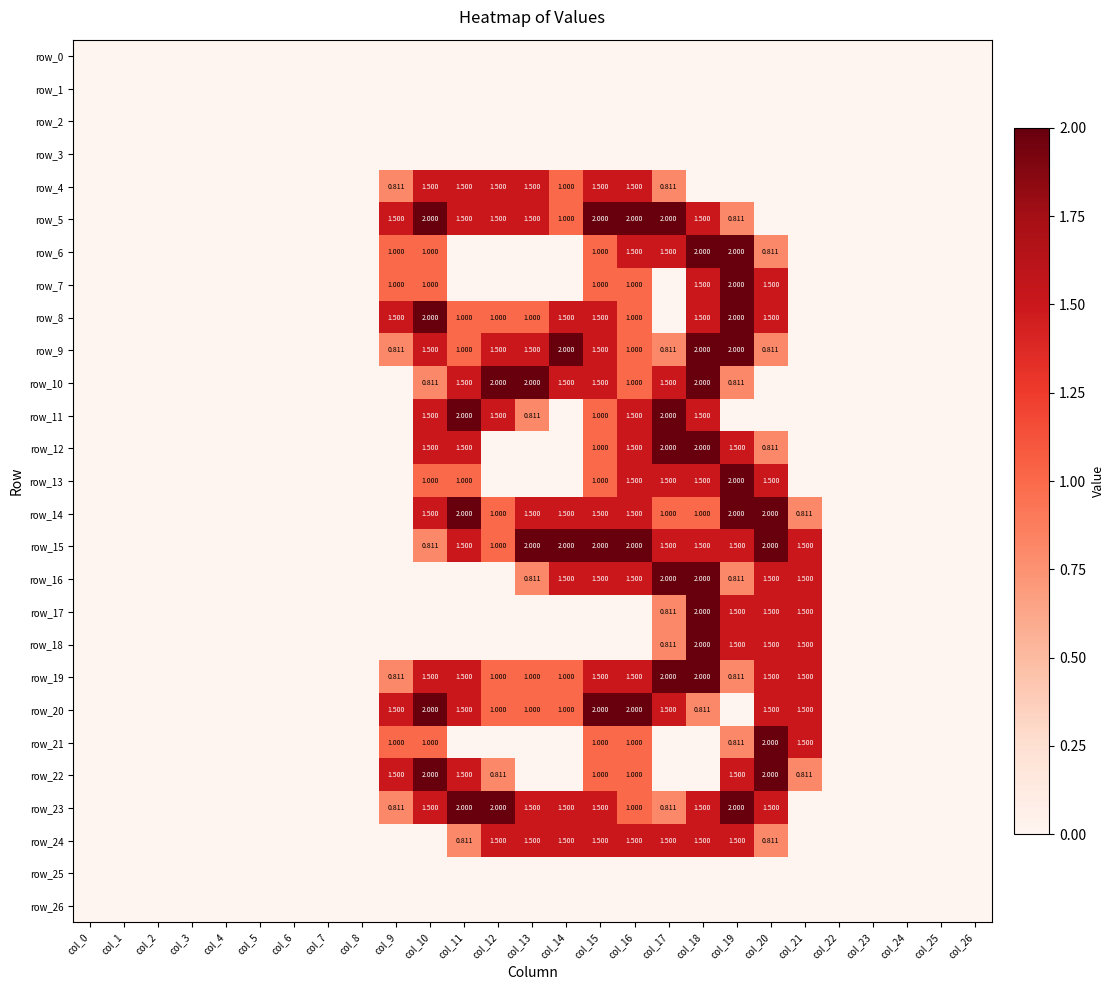

Reading left to right, transcribe all the data shown in this chart.

row_0: col_0=0.0	col_1=0.0	col_2=0.0	col_3=0.0	col_4=0.0	col_5=0.0	col_6=0.0	col_7=0.0	col_8=0.0	col_9=0.0	col_10=0.0	col_11=0.0	col_12=0.0	col_13=0.0	col_14=0.0	col_15=0.0	col_16=0.0	col_17=0.0	col_18=0.0	col_19=0.0	col_20=0.0	col_21=0.0	col_22=0.0	col_23=0.0	col_24=0.0	col_25=0.0	col_26=0.0
row_1: col_0=0.0	col_1=0.0	col_2=0.0	col_3=0.0	col_4=0.0	col_5=0.0	col_6=0.0	col_7=0.0	col_8=0.0	col_9=0.0	col_10=0.0	col_11=0.0	col_12=0.0	col_13=0.0	col_14=0.0	col_15=0.0	col_16=0.0	col_17=0.0	col_18=0.0	col_19=0.0	col_20=0.0	col_21=0.0	col_22=0.0	col_23=0.0	col_24=0.0	col_25=0.0	col_26=0.0
row_2: col_0=0.0	col_1=0.0	col_2=0.0	col_3=0.0	col_4=0.0	col_5=0.0	col_6=0.0	col_7=0.0	col_8=0.0	col_9=0.0	col_10=0.0	col_11=0.0	col_12=0.0	col_13=0.0	col_14=0.0	col_15=0.0	col_16=0.0	col_17=0.0	col_18=0.0	col_19=0.0	col_20=0.0	col_21=0.0	col_22=0.0	col_23=0.0	col_24=0.0	col_25=0.0	col_26=0.0
row_3: col_0=0.0	col_1=0.0	col_2=0.0	col_3=0.0	col_4=0.0	col_5=0.0	col_6=0.0	col_7=0.0	col_8=0.0	col_9=0.0	col_10=0.0	col_11=0.0	col_12=0.0	col_13=0.0	col_14=0.0	col_15=0.0	col_16=0.0	col_17=0.0	col_18=0.0	col_19=0.0	col_20=0.0	col_21=0.0	col_22=0.0	col_23=0.0	col_24=0.0	col_25=0.0	col_26=0.0
row_4: col_0=0.0	col_1=0.0	col_2=0.0	col_3=0.0	col_4=0.0	col_5=0.0	col_6=0.0	col_7=0.0	col_8=0.0	col_9=0.8	col_10=1.5	col_11=1.5	col_12=1.5	col_13=1.5	col_14=1.0	col_15=1.5	col_16=1.5	col_17=0.8	col_18=0.0	col_19=0.0	col_20=0.0	col_21=0.0	col_22=0.0	col_23=0.0	col_24=0.0	col_25=0.0	col_26=0.0
row_5: col_0=0.0	col_1=0.0	col_2=0.0	col_3=0.0	col_4=0.0	col_5=0.0	col_6=0.0	col_7=0.0	col_8=0.0	col_9=1.5	col_10=2.0	col_11=1.5	col_12=1.5	col_13=1.5	col_14=1.0	col_15=2.0	col_16=2.0	col_17=2.0	col_18=1.5	col_19=0.8	col_20=0.0	col_21=0.0	col_22=0.0	col_23=0.0	col_24=0.0	col_25=0.0	col_26=0.0
row_6: col_0=0.0	col_1=0.0	col_2=0.0	col_3=0.0	col_4=0.0	col_5=0.0	col_6=0.0	col_7=0.0	col_8=0.0	col_9=1.0	col_10=1.0	col_11=0.0	col_12=0.0	col_13=0.0	col_14=0.0	col_15=1.0	col_16=1.5	col_17=1.5	col_18=2.0	col_19=2.0	col_20=0.8	col_21=0.0	col_22=0.0	col_23=0.0	col_24=0.0	col_25=0.0	col_26=0.0
row_7: col_0=0.0	col_1=0.0	col_2=0.0	col_3=0.0	col_4=0.0	col_5=0.0	col_6=0.0	col_7=0.0	col_8=0.0	col_9=1.0	col_10=1.0	col_11=0.0	col_12=0.0	col_13=0.0	col_14=0.0	col_15=1.0	col_16=1.0	col_17=0.0	col_18=1.5	col_19=2.0	col_20=1.5	col_21=0.0	col_22=0.0	col_23=0.0	col_24=0.0	col_25=0.0	col_26=0.0
row_8: col_0=0.0	col_1=0.0	col_2=0.0	col_3=0.0	col_4=0.0	col_5=0.0	col_6=0.0	col_7=0.0	col_8=0.0	col_9=1.5	col_10=2.0	col_11=1.0	col_12=1.0	col_13=1.0	col_14=1.5	col_15=1.5	col_16=1.0	col_17=0.0	col_18=1.5	col_19=2.0	col_20=1.5	col_21=0.0	col_22=0.0	col_23=0.0	col_24=0.0	col_25=0.0	col_26=0.0
row_9: col_0=0.0	col_1=0.0	col_2=0.0	col_3=0.0	col_4=0.0	col_5=0.0	col_6=0.0	col_7=0.0	col_8=0.0	col_9=0.8	col_10=1.5	col_11=1.0	col_12=1.5	col_13=1.5	col_14=2.0	col_15=1.5	col_16=1.0	col_17=0.8	col_18=2.0	col_19=2.0	col_20=0.8	col_21=0.0	col_22=0.0	col_23=0.0	col_24=0.0	col_25=0.0	col_26=0.0
row_10: col_0=0.0	col_1=0.0	col_2=0.0	col_3=0.0	col_4=0.0	col_5=0.0	col_6=0.0	col_7=0.0	col_8=0.0	col_9=0.0	col_10=0.8	col_11=1.5	col_12=2.0	col_13=2.0	col_14=1.5	col_15=1.5	col_16=1.0	col_17=1.5	col_18=2.0	col_19=0.8	col_20=0.0	col_21=0.0	col_22=0.0	col_23=0.0	col_24=0.0	col_25=0.0	col_26=0.0
row_11: col_0=0.0	col_1=0.0	col_2=0.0	col_3=0.0	col_4=0.0	col_5=0.0	col_6=0.0	col_7=0.0	col_8=0.0	col_9=0.0	col_10=1.5	col_11=2.0	col_12=1.5	col_13=0.8	col_14=0.0	col_15=1.0	col_16=1.5	col_17=2.0	col_18=1.5	col_19=0.0	col_20=0.0	col_21=0.0	col_22=0.0	col_23=0.0	col_24=0.0	col_25=0.0	col_26=0.0
row_12: col_0=0.0	col_1=0.0	col_2=0.0	col_3=0.0	col_4=0.0	col_5=0.0	col_6=0.0	col_7=0.0	col_8=0.0	col_9=0.0	col_10=1.5	col_11=1.5	col_12=0.0	col_13=0.0	col_14=0.0	col_15=1.0	col_16=1.5	col_17=2.0	col_18=2.0	col_19=1.5	col_20=0.8	col_21=0.0	col_22=0.0	col_23=0.0	col_24=0.0	col_25=0.0	col_26=0.0
row_13: col_0=0.0	col_1=0.0	col_2=0.0	col_3=0.0	col_4=0.0	col_5=0.0	col_6=0.0	col_7=0.0	col_8=0.0	col_9=0.0	col_10=1.0	col_11=1.0	col_12=0.0	col_13=0.0	col_14=0.0	col_15=1.0	col_16=1.5	col_17=1.5	col_18=1.5	col_19=2.0	col_20=1.5	col_21=0.0	col_22=0.0	col_23=0.0	col_24=0.0	col_25=0.0	col_26=0.0
row_14: col_0=0.0	col_1=0.0	col_2=0.0	col_3=0.0	col_4=0.0	col_5=0.0	col_6=0.0	col_7=0.0	col_8=0.0	col_9=0.0	col_10=1.5	col_11=2.0	col_12=1.0	col_13=1.5	col_14=1.5	col_15=1.5	col_16=1.5	col_17=1.0	col_18=1.0	col_19=2.0	col_20=2.0	col_21=0.8	col_22=0.0	col_23=0.0	col_24=0.0	col_25=0.0	col_26=0.0
row_15: col_0=0.0	col_1=0.0	col_2=0.0	col_3=0.0	col_4=0.0	col_5=0.0	col_6=0.0	col_7=0.0	col_8=0.0	col_9=0.0	col_10=0.8	col_11=1.5	col_12=1.0	col_13=2.0	col_14=2.0	col_15=2.0	col_16=2.0	col_17=1.5	col_18=1.5	col_19=1.5	col_20=2.0	col_21=1.5	col_22=0.0	col_23=0.0	col_24=0.0	col_25=0.0	col_26=0.0
row_16: col_0=0.0	col_1=0.0	col_2=0.0	col_3=0.0	col_4=0.0	col_5=0.0	col_6=0.0	col_7=0.0	col_8=0.0	col_9=0.0	col_10=0.0	col_11=0.0	col_12=0.0	col_13=0.8	col_14=1.5	col_15=1.5	col_16=1.5	col_17=2.0	col_18=2.0	col_19=0.8	col_20=1.5	col_21=1.5	col_22=0.0	col_23=0.0	col_24=0.0	col_25=0.0	col_26=0.0
row_17: col_0=0.0	col_1=0.0	col_2=0.0	col_3=0.0	col_4=0.0	col_5=0.0	col_6=0.0	col_7=0.0	col_8=0.0	col_9=0.0	col_10=0.0	col_11=0.0	col_12=0.0	col_13=0.0	col_14=0.0	col_15=0.0	col_16=0.0	col_17=0.8	col_18=2.0	col_19=1.5	col_20=1.5	col_21=1.5	col_22=0.0	col_23=0.0	col_24=0.0	col_25=0.0	col_26=0.0
row_18: col_0=0.0	col_1=0.0	col_2=0.0	col_3=0.0	col_4=0.0	col_5=0.0	col_6=0.0	col_7=0.0	col_8=0.0	col_9=0.0	col_10=0.0	col_11=0.0	col_12=0.0	col_13=0.0	col_14=0.0	col_15=0.0	col_16=0.0	col_17=0.8	col_18=2.0	col_19=1.5	col_20=1.5	col_21=1.5	col_22=0.0	col_23=0.0	col_24=0.0	col_25=0.0	col_26=0.0
row_19: col_0=0.0	col_1=0.0	col_2=0.0	col_3=0.0	col_4=0.0	col_5=0.0	col_6=0.0	col_7=0.0	col_8=0.0	col_9=0.8	col_10=1.5	col_11=1.5	col_12=1.0	col_13=1.0	col_14=1.0	col_15=1.5	col_16=1.5	col_17=2.0	col_18=2.0	col_19=0.8	col_20=1.5	col_21=1.5	col_22=0.0	col_23=0.0	col_24=0.0	col_25=0.0	col_26=0.0
row_20: col_0=0.0	col_1=0.0	col_2=0.0	col_3=0.0	col_4=0.0	col_5=0.0	col_6=0.0	col_7=0.0	col_8=0.0	col_9=1.5	col_10=2.0	col_11=1.5	col_12=1.0	col_13=1.0	col_14=1.0	col_15=2.0	col_16=2.0	col_17=1.5	col_18=0.8	col_19=0.0	col_20=1.5	col_21=1.5	col_22=0.0	col_23=0.0	col_24=0.0	col_25=0.0	col_26=0.0
row_21: col_0=0.0	col_1=0.0	col_2=0.0	col_3=0.0	col_4=0.0	col_5=0.0	col_6=0.0	col_7=0.0	col_8=0.0	col_9=1.0	col_10=1.0	col_11=0.0	col_12=0.0	col_13=0.0	col_14=0.0	col_15=1.0	col_16=1.0	col_17=0.0	col_18=0.0	col_19=0.8	col_20=2.0	col_21=1.5	col_22=0.0	col_23=0.0	col_24=0.0	col_25=0.0	col_26=0.0
row_22: col_0=0.0	col_1=0.0	col_2=0.0	col_3=0.0	col_4=0.0	col_5=0.0	col_6=0.0	col_7=0.0	col_8=0.0	col_9=1.5	col_10=2.0	col_11=1.5	col_12=0.8	col_13=0.0	col_14=0.0	col_15=1.0	col_16=1.0	col_17=0.0	col_18=0.0	col_19=1.5	col_20=2.0	col_21=0.8	col_22=0.0	col_23=0.0	col_24=0.0	col_25=0.0	col_26=0.0
row_23: col_0=0.0	col_1=0.0	col_2=0.0	col_3=0.0	col_4=0.0	col_5=0.0	col_6=0.0	col_7=0.0	col_8=0.0	col_9=0.8	col_10=1.5	col_11=2.0	col_12=2.0	col_13=1.5	col_14=1.5	col_15=1.5	col_16=1.0	col_17=0.8	col_18=1.5	col_19=2.0	col_20=1.5	col_21=0.0	col_22=0.0	col_23=0.0	col_24=0.0	col_25=0.0	col_26=0.0
row_24: col_0=0.0	col_1=0.0	col_2=0.0	col_3=0.0	col_4=0.0	col_5=0.0	col_6=0.0	col_7=0.0	col_8=0.0	col_9=0.0	col_10=0.0	col_11=0.8	col_12=1.5	col_13=1.5	col_14=1.5	col_15=1.5	col_16=1.5	col_17=1.5	col_18=1.5	col_19=1.5	col_20=0.8	col_21=0.0	col_22=0.0	col_23=0.0	col_24=0.0	col_25=0.0	col_26=0.0
row_25: col_0=0.0	col_1=0.0	col_2=0.0	col_3=0.0	col_4=0.0	col_5=0.0	col_6=0.0	col_7=0.0	col_8=0.0	col_9=0.0	col_10=0.0	col_11=0.0	col_12=0.0	col_13=0.0	col_14=0.0	col_15=0.0	col_16=0.0	col_17=0.0	col_18=0.0	col_19=0.0	col_20=0.0	col_21=0.0	col_22=0.0	col_23=0.0	col_24=0.0	col_25=0.0	col_26=0.0
row_26: col_0=0.0	col_1=0.0	col_2=0.0	col_3=0.0	col_4=0.0	col_5=0.0	col_6=0.0	col_7=0.0	col_8=0.0	col_9=0.0	col_10=0.0	col_11=0.0	col_12=0.0	col_13=0.0	col_14=0.0	col_15=0.0	col_16=0.0	col_17=0.0	col_18=0.0	col_19=0.0	col_20=0.0	col_21=0.0	col_22=0.0	col_23=0.0	col_24=0.0	col_25=0.0	col_26=0.0